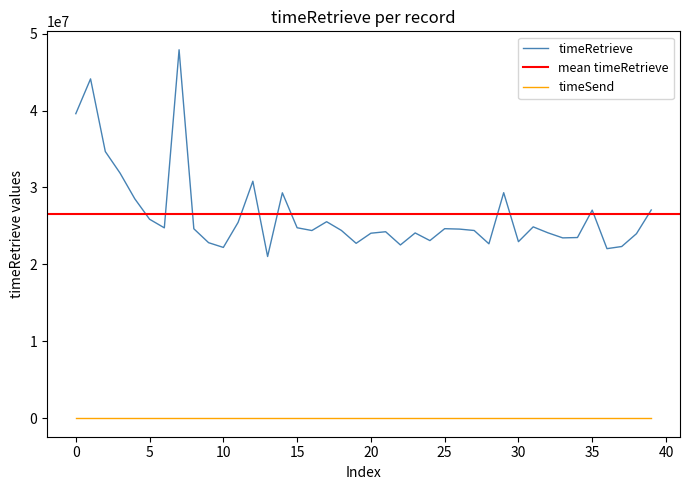

True or false: there are more than 0 points higher than both neighbors.

True